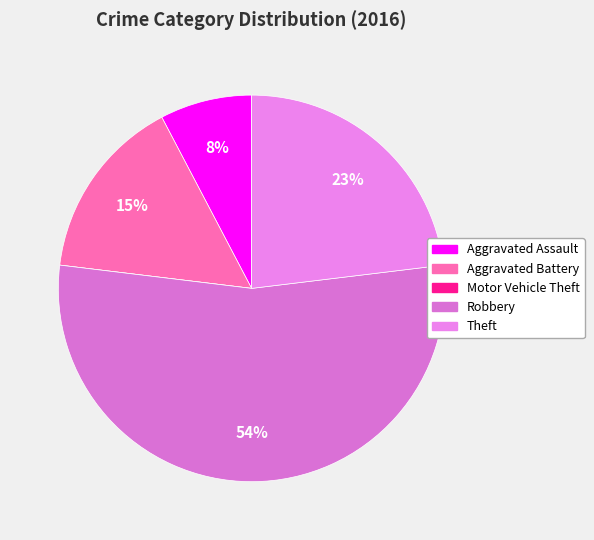

Is Motor Vehicle Theft the majority of the pie?

No